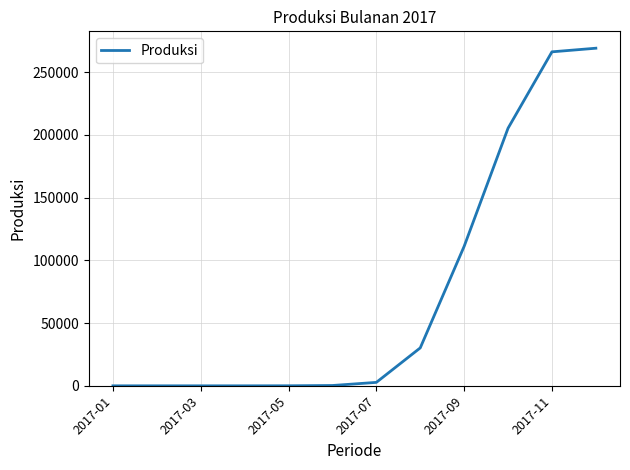

What is the difference between the maximum and minimum values?

268962